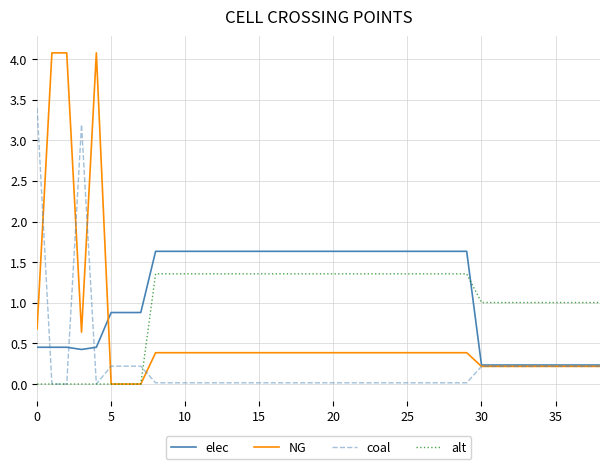

What is the average value of the NG series?

0.6